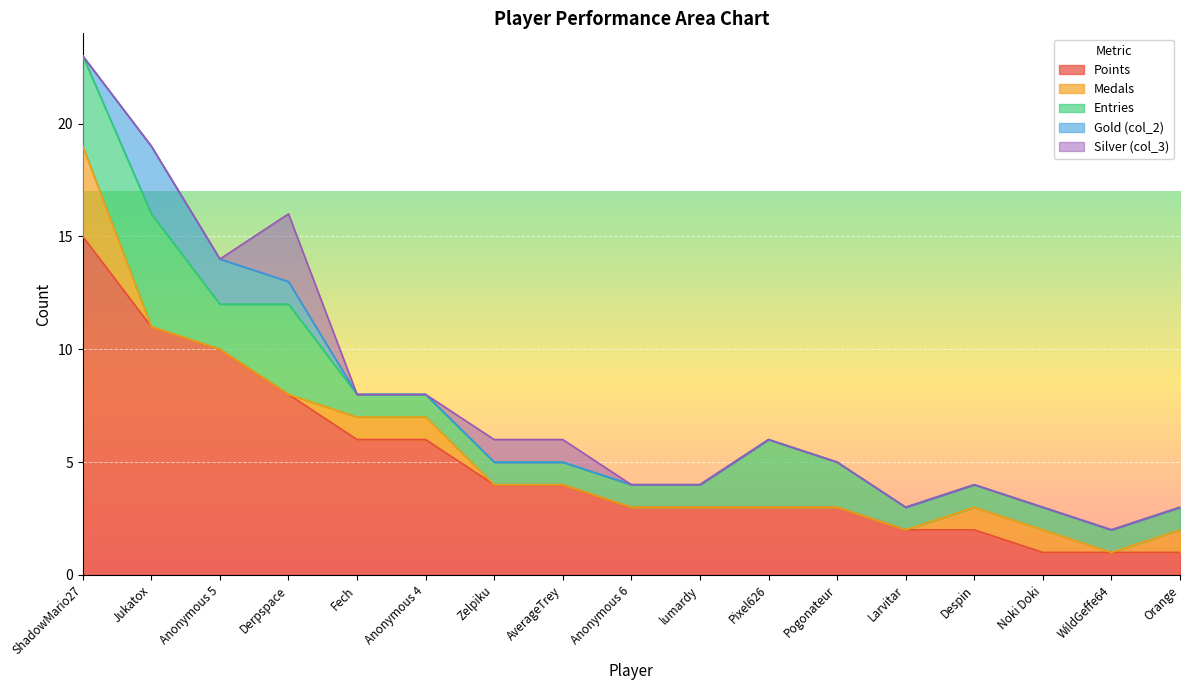

Which category has the lowest value across all series?

Jukatox